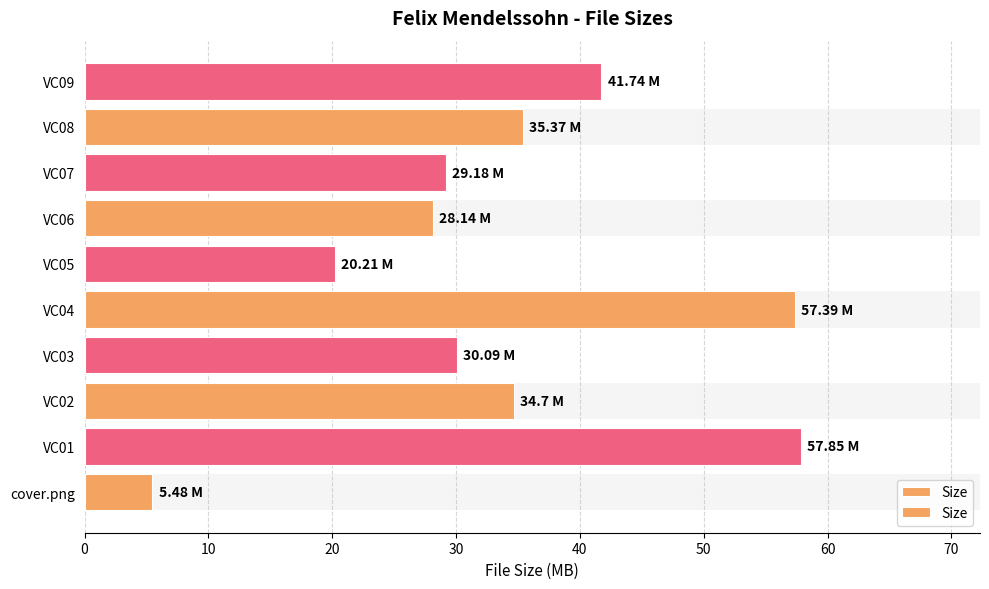

Reading left to right, transcribe all the data shown in this chart.

5.5	57.9	34.7	30.1	57.4	20.2	28.1	29.2	35.4	41.7